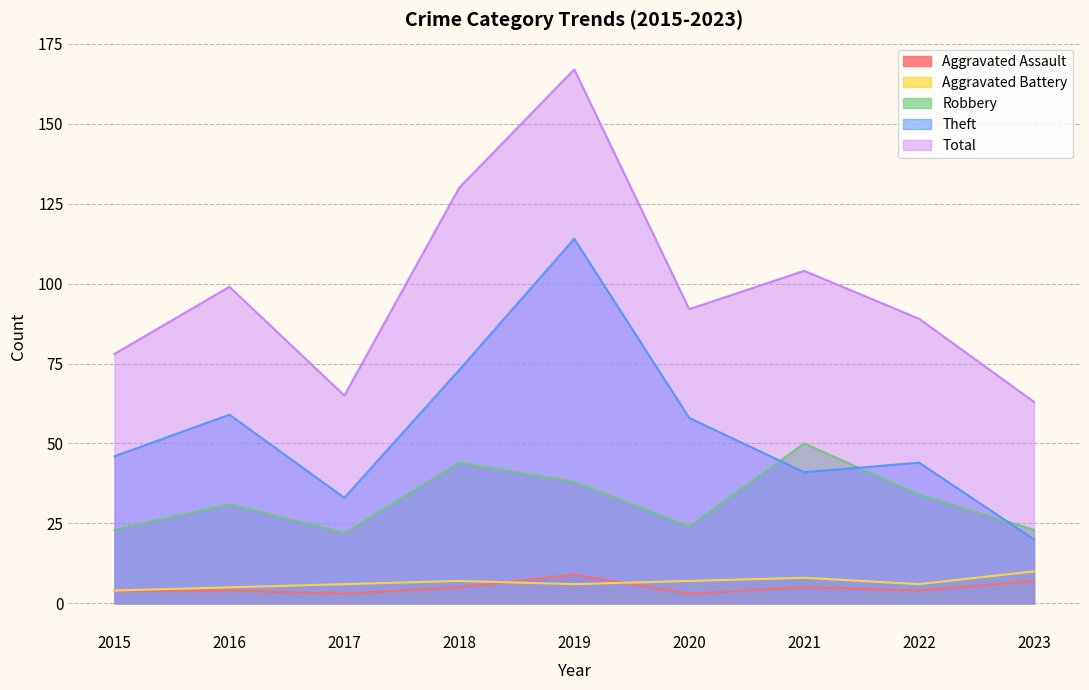

At which category is the sum across all series the highest?

2019